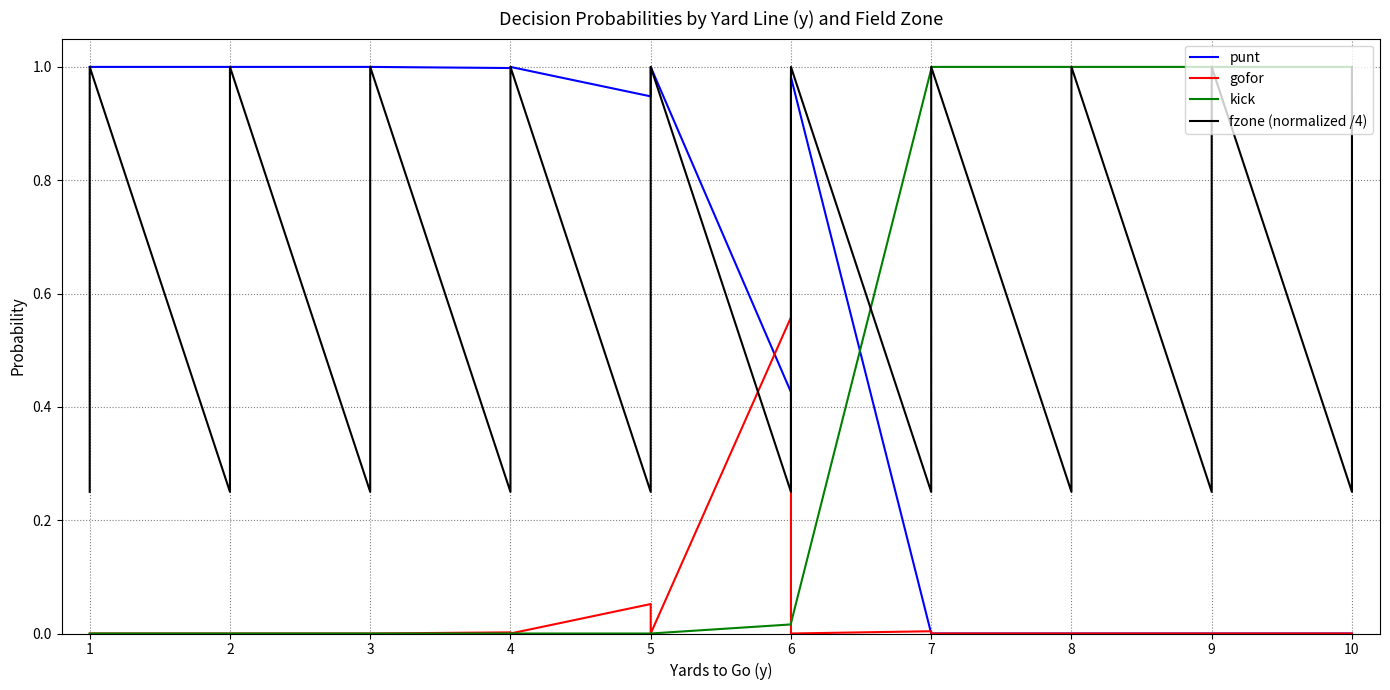

Between 6 and 8, which series saw the biggest shift?

punt